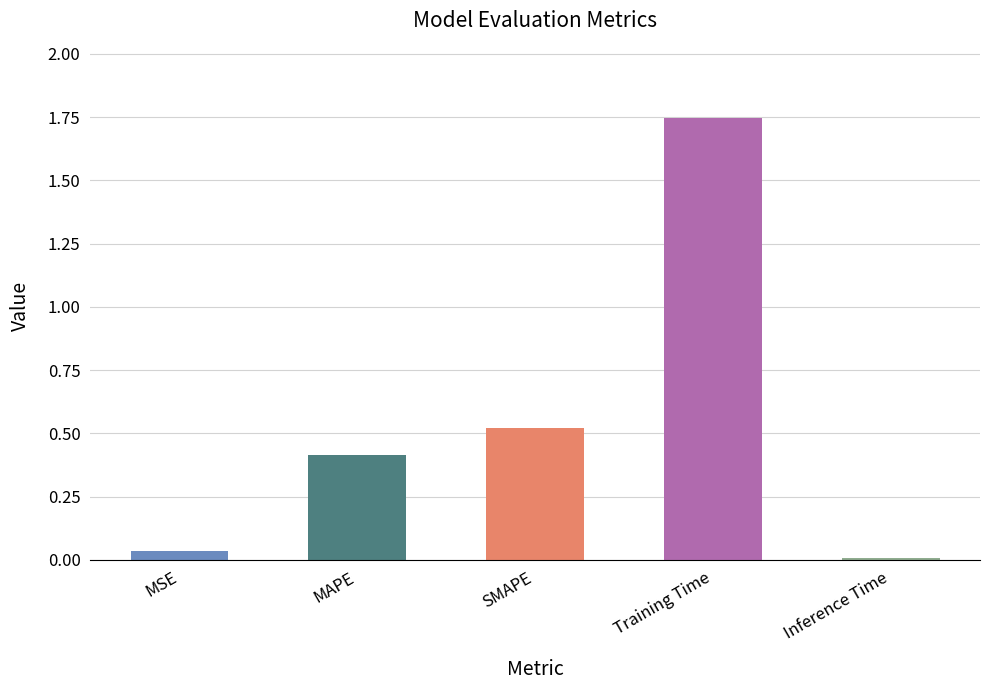

Rank the categories by value from highest to lowest.

Training Time, SMAPE, MAPE, MSE, Inference Time